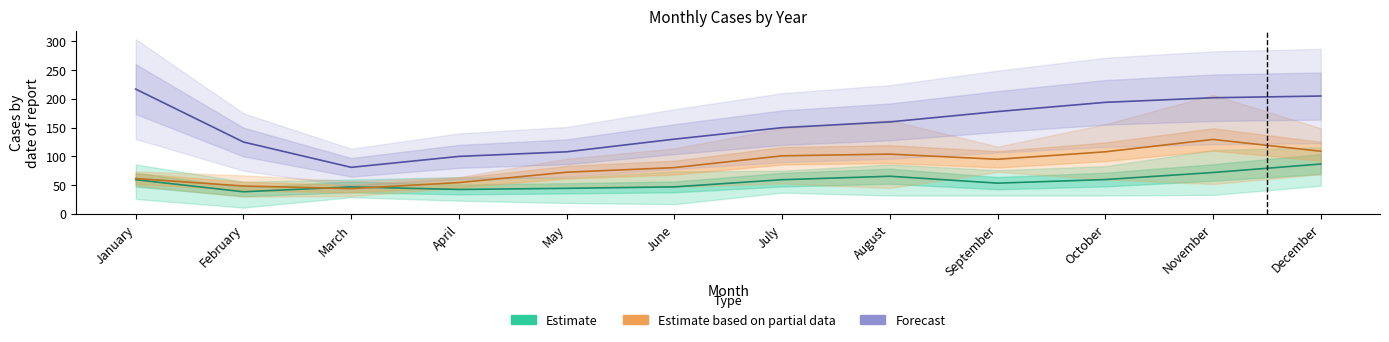

The value of Estimate at December is 86.8. True or false?

True